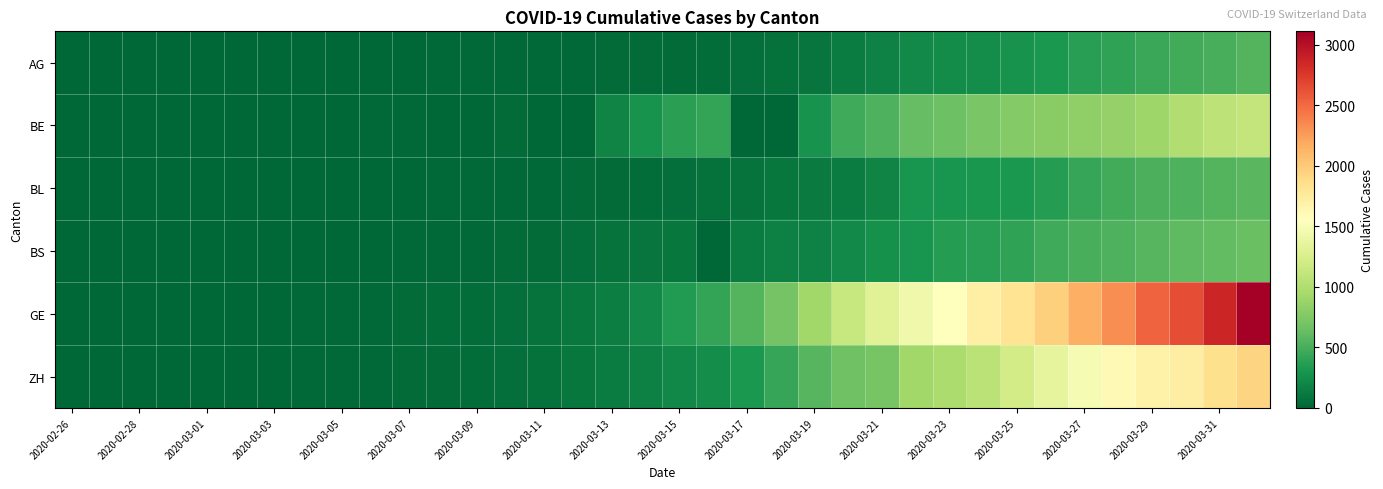

At how many categories does at least one series exceed 2914?

1